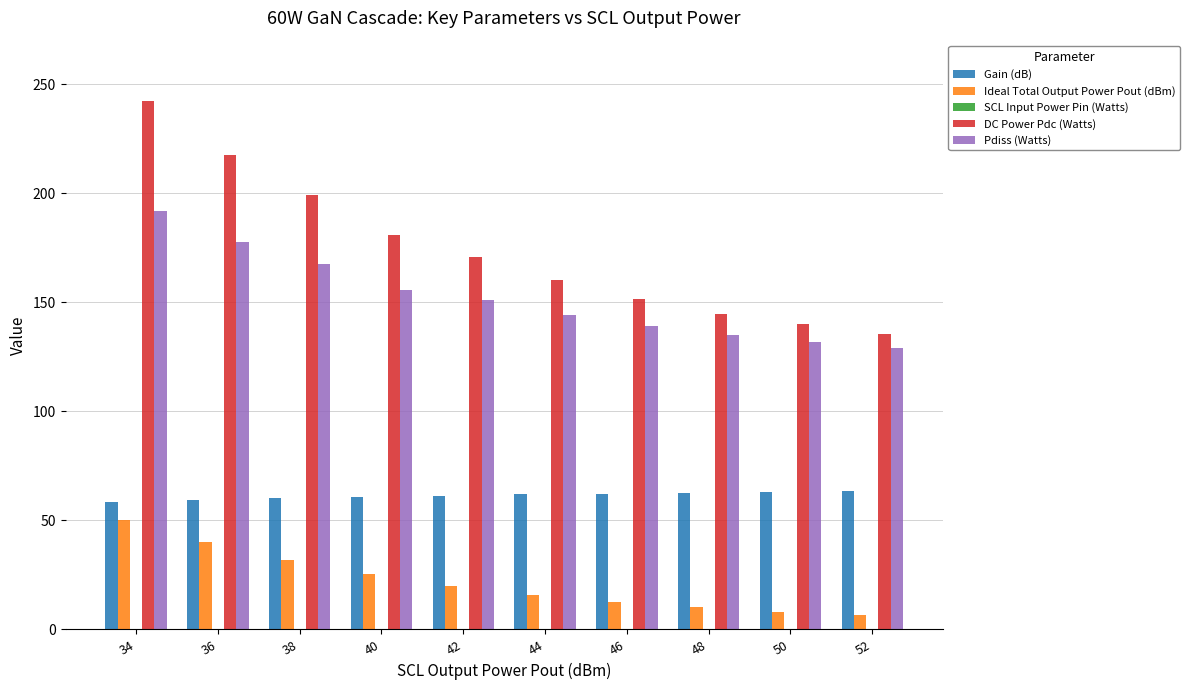

Which series changed the most between 34 and 50?

DC Power Pdc (Watts)